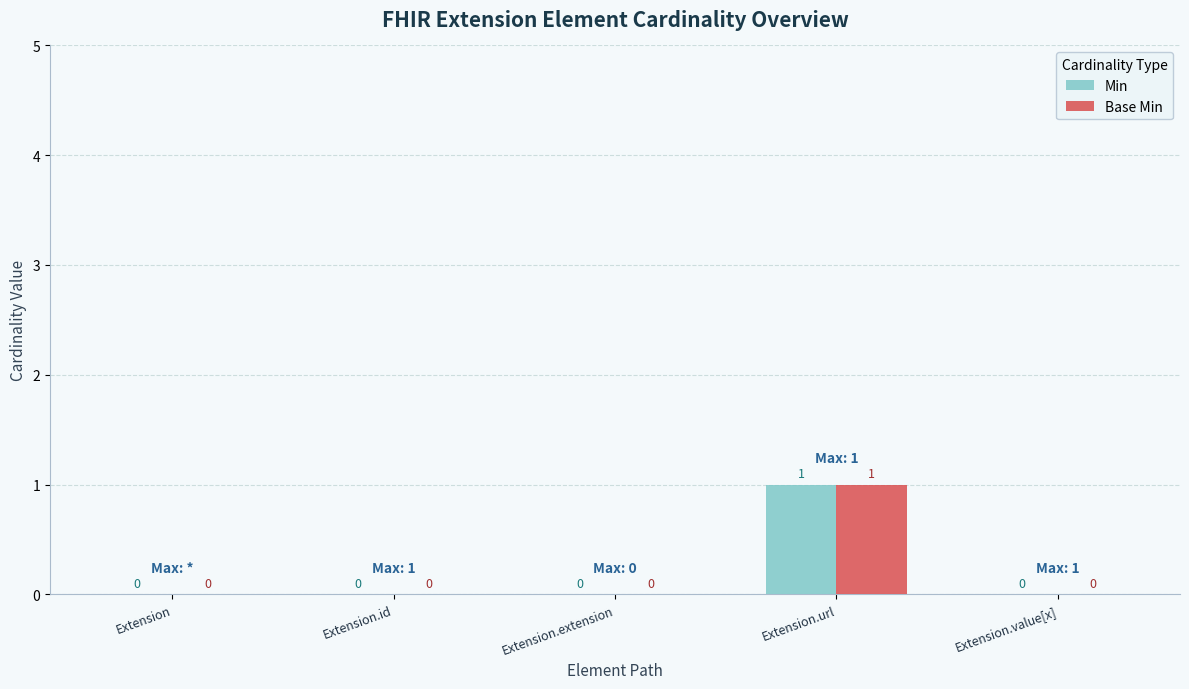

At which category is the sum across all series the highest?

Extension.url